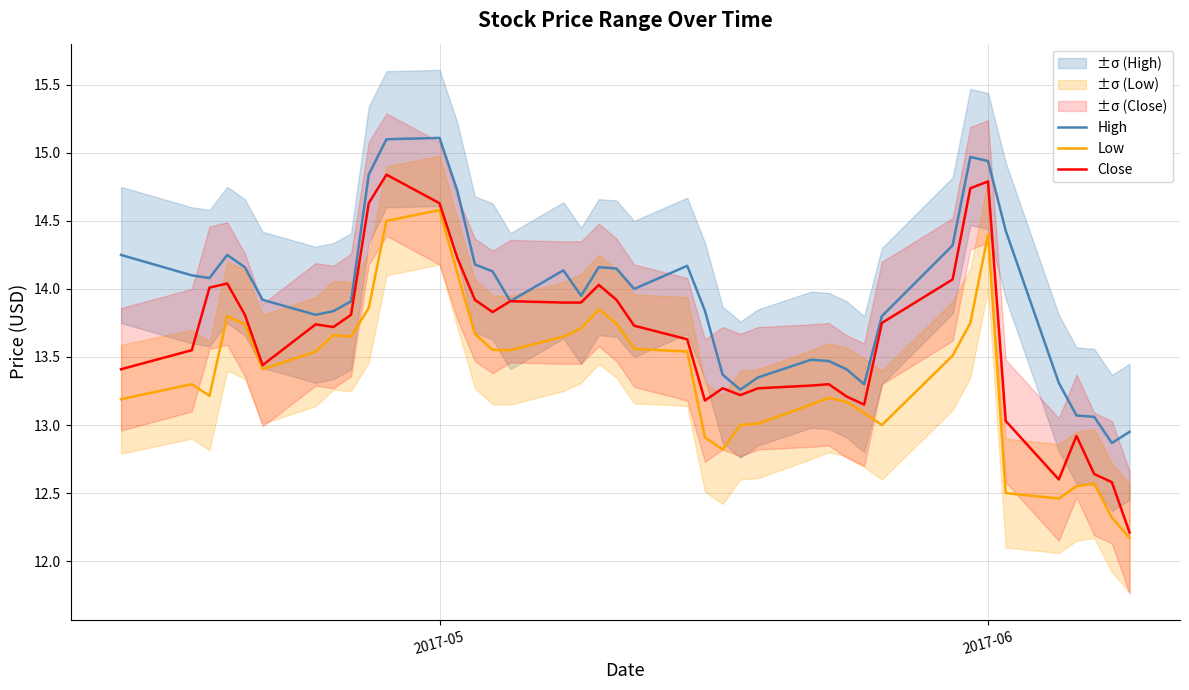

What is the maximum value for Low?

14.6